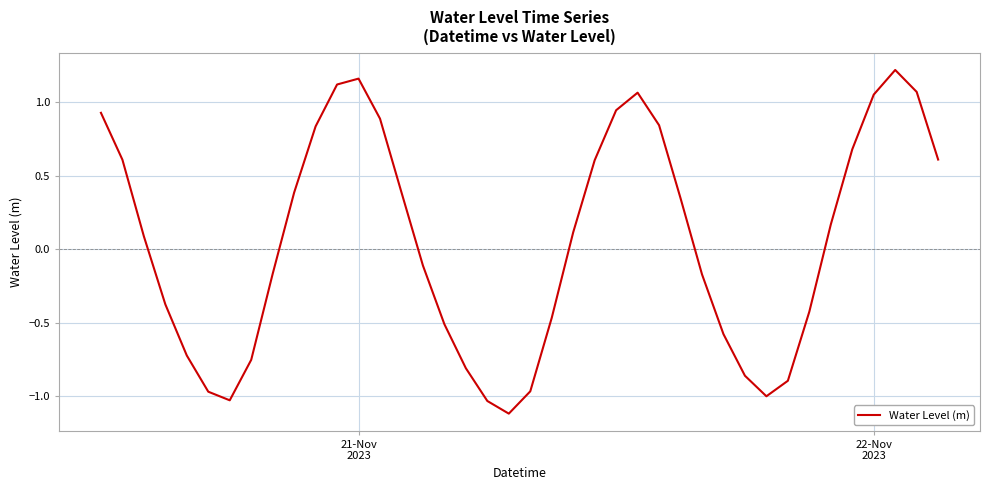

What is the difference between the maximum and minimum values?

2.3